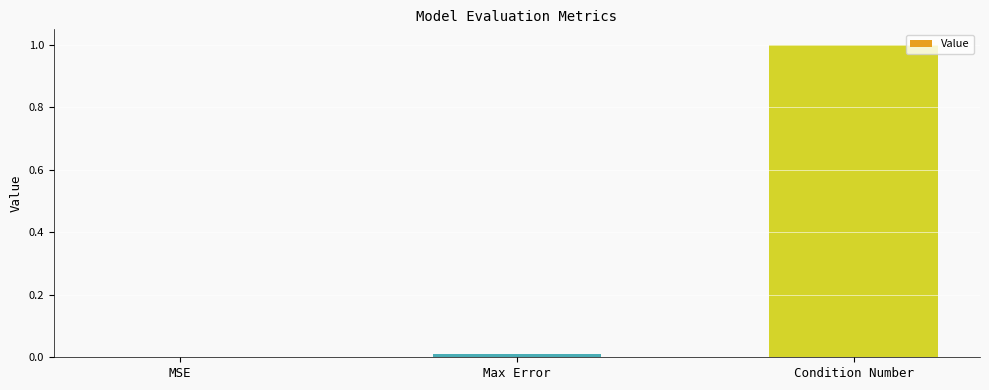

What is the greatest value displayed?

1.0